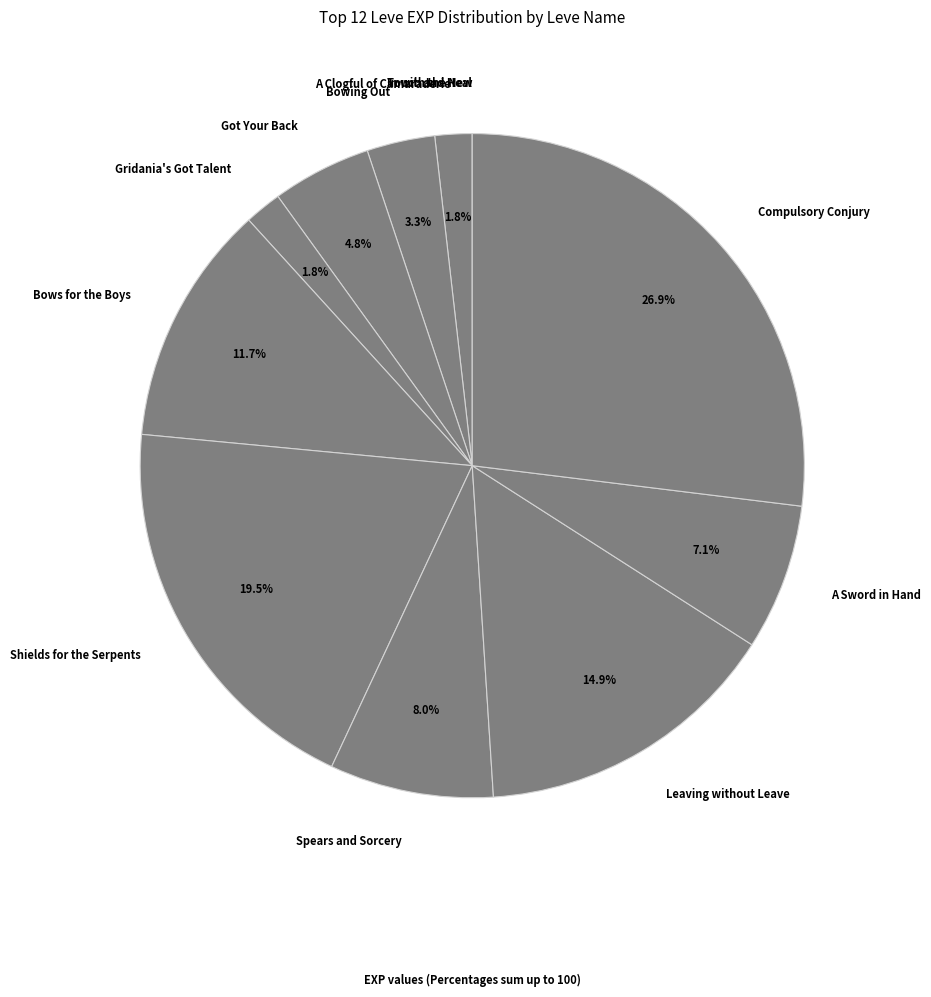

Does Spears and Sorcery account for over 50% of the chart?

No